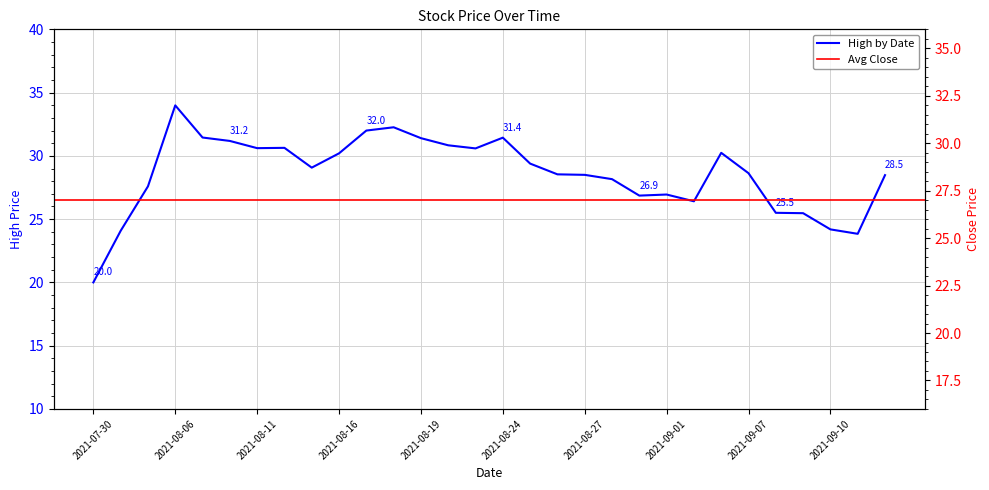

Which label corresponds to the largest value in the chart?

2021-08-06